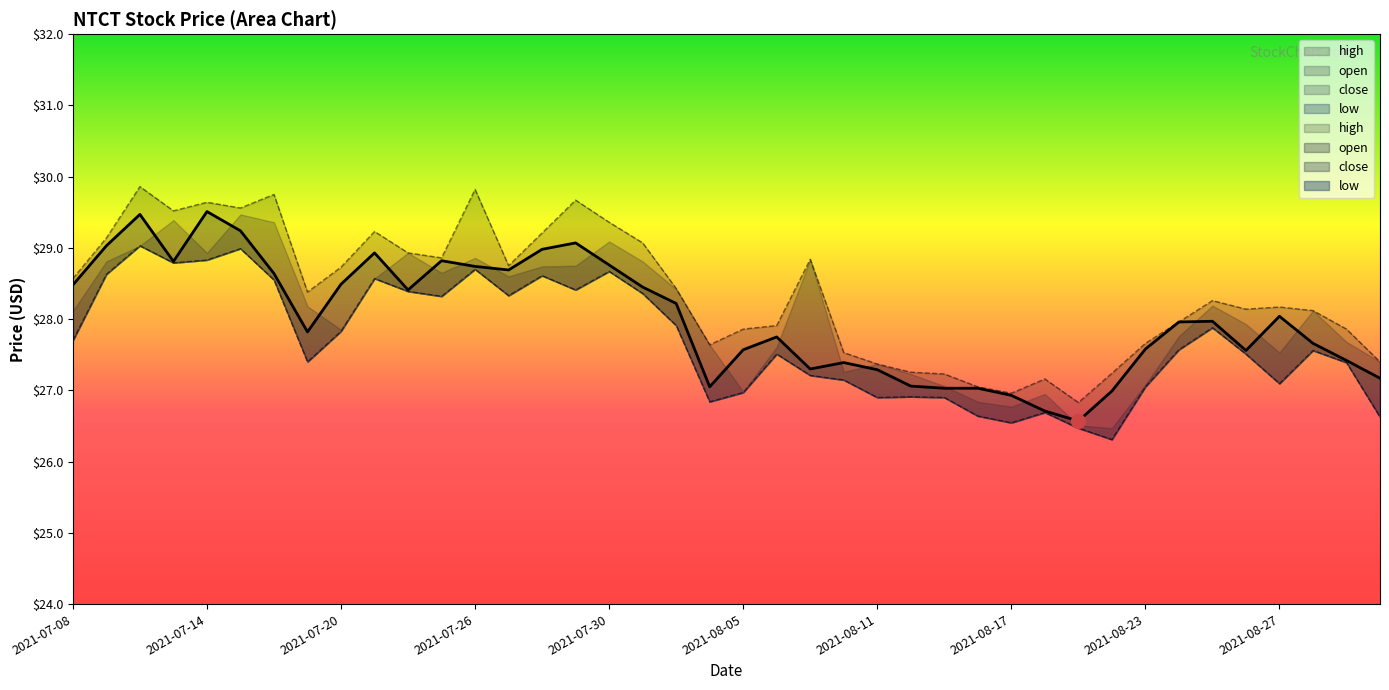

What is the average value of the high series?

28.4